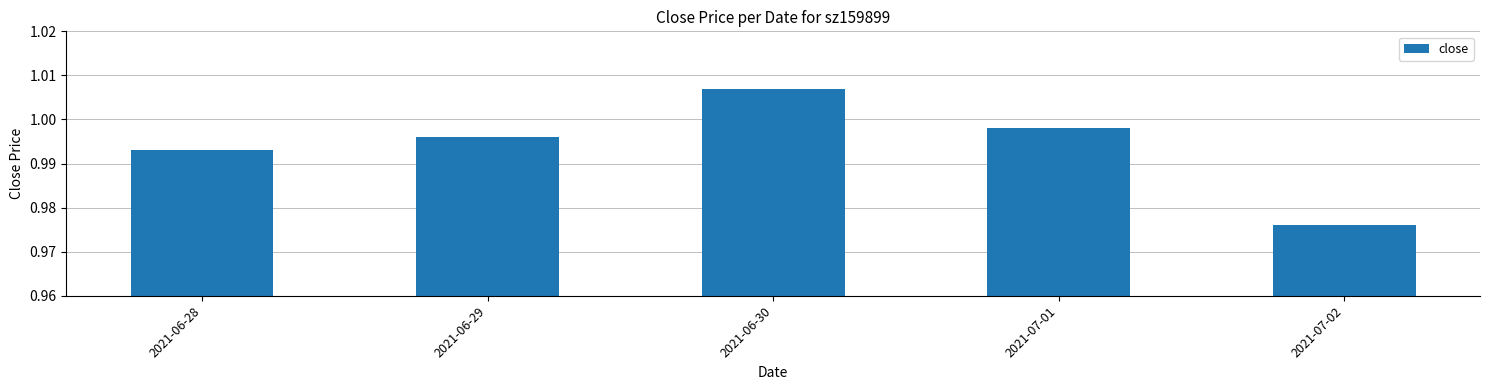

Which label corresponds to the largest value in the chart?

2021-06-30